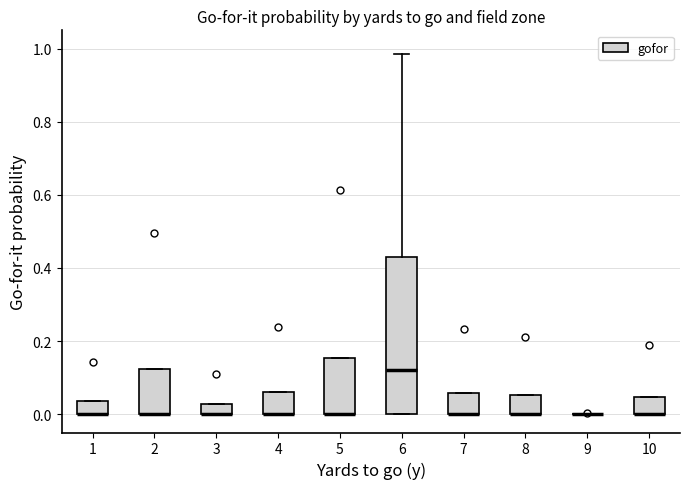

Where does the upper whisker of the box at x = 6 end on the y-axis? The values are not printed on the chart, so give them approximately, as read against the axis.

0.98